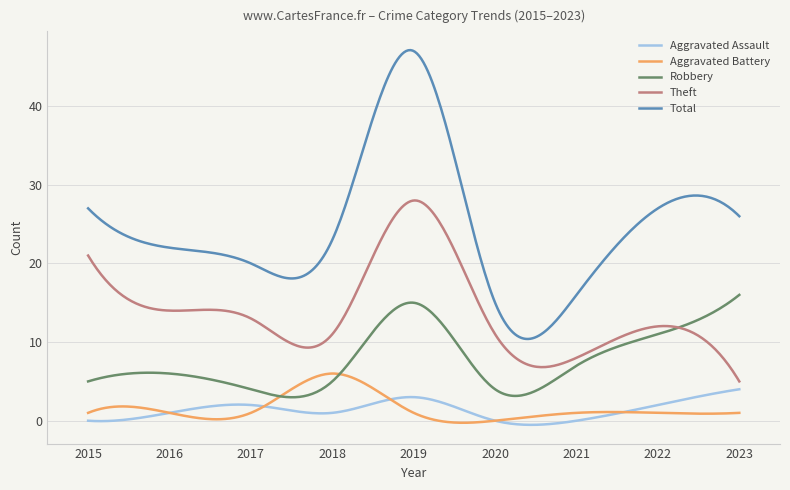

True or false: Total and Theft intersect in this chart.

False